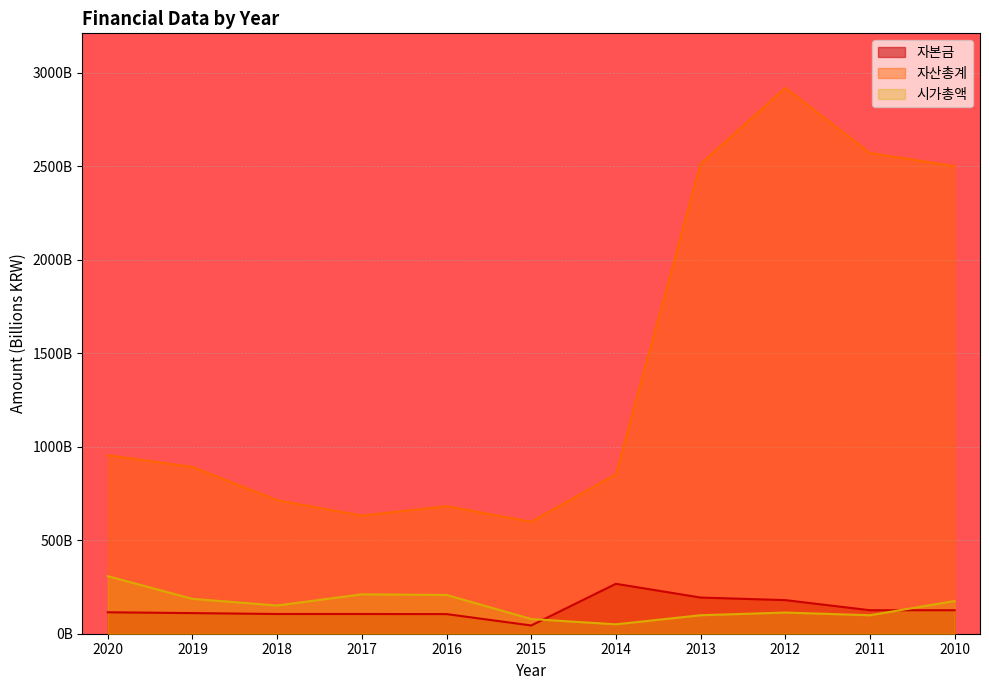

True or false: 시가총액 has a value of 96.9 at 2020.

False